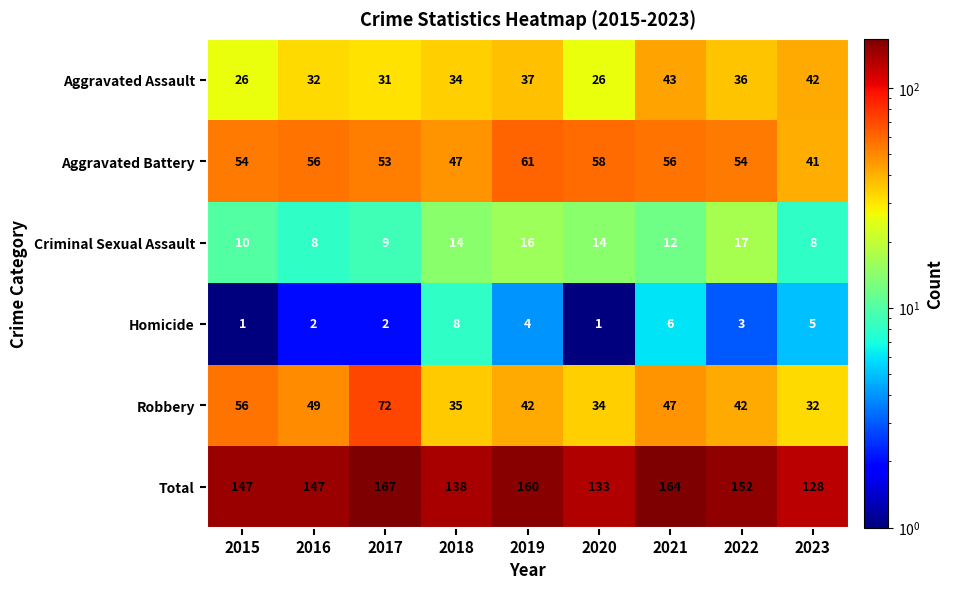

The Total series shows 28 at 2023. True or false?

False